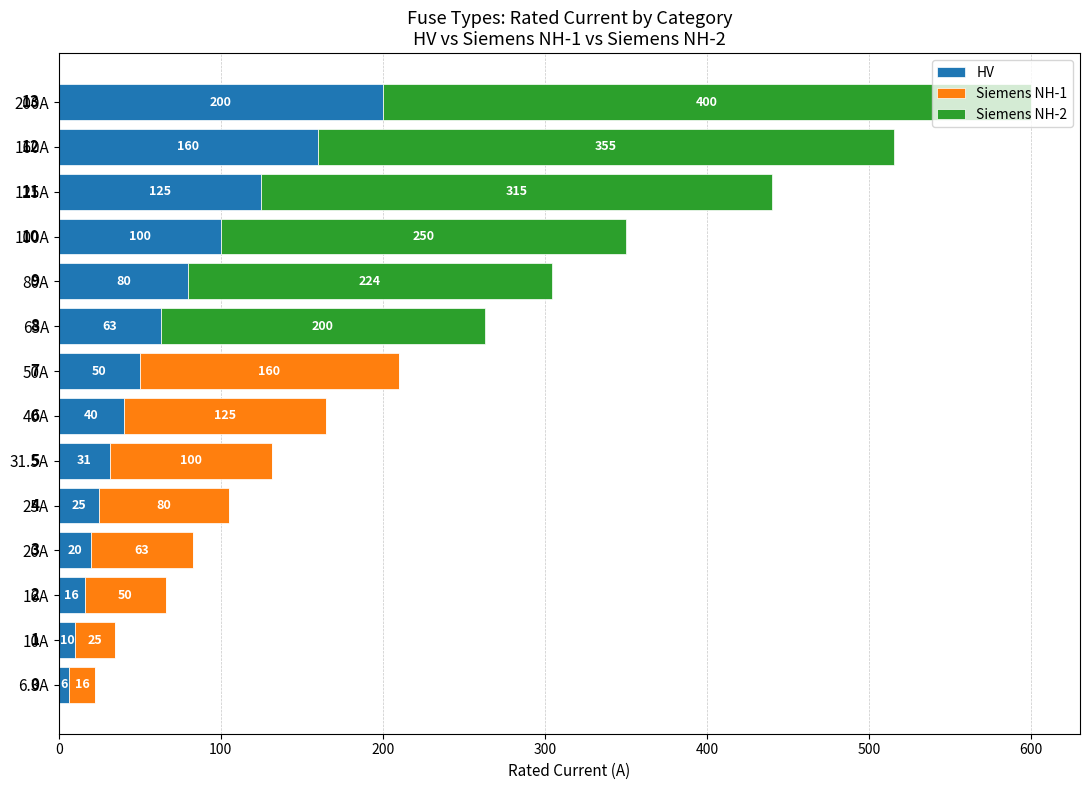

True or false: HV has a value of 89.7 at 63A.

False